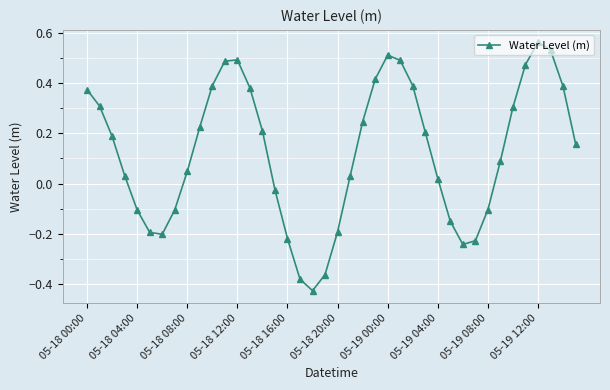

How many interior local peaks (higher than both neighbors) does the data have?

3